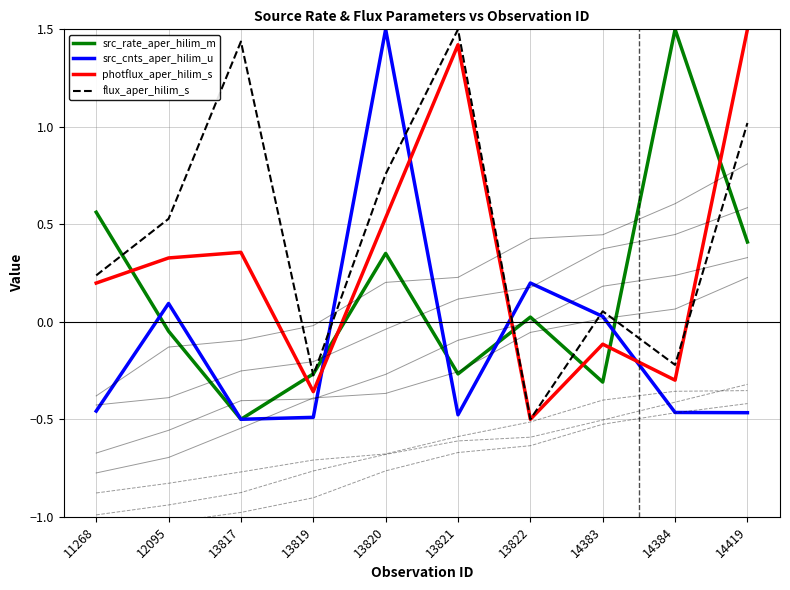

Which series has the widest spread of values?

src_rate_aper_hilim_m